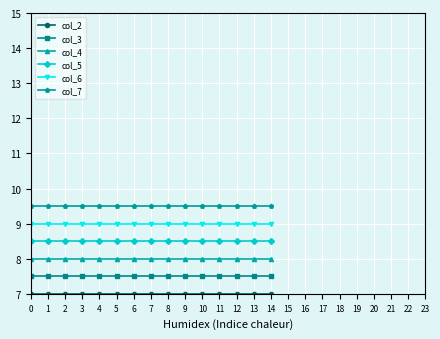

What is the spread (max minus min) of values at 4?

2.5